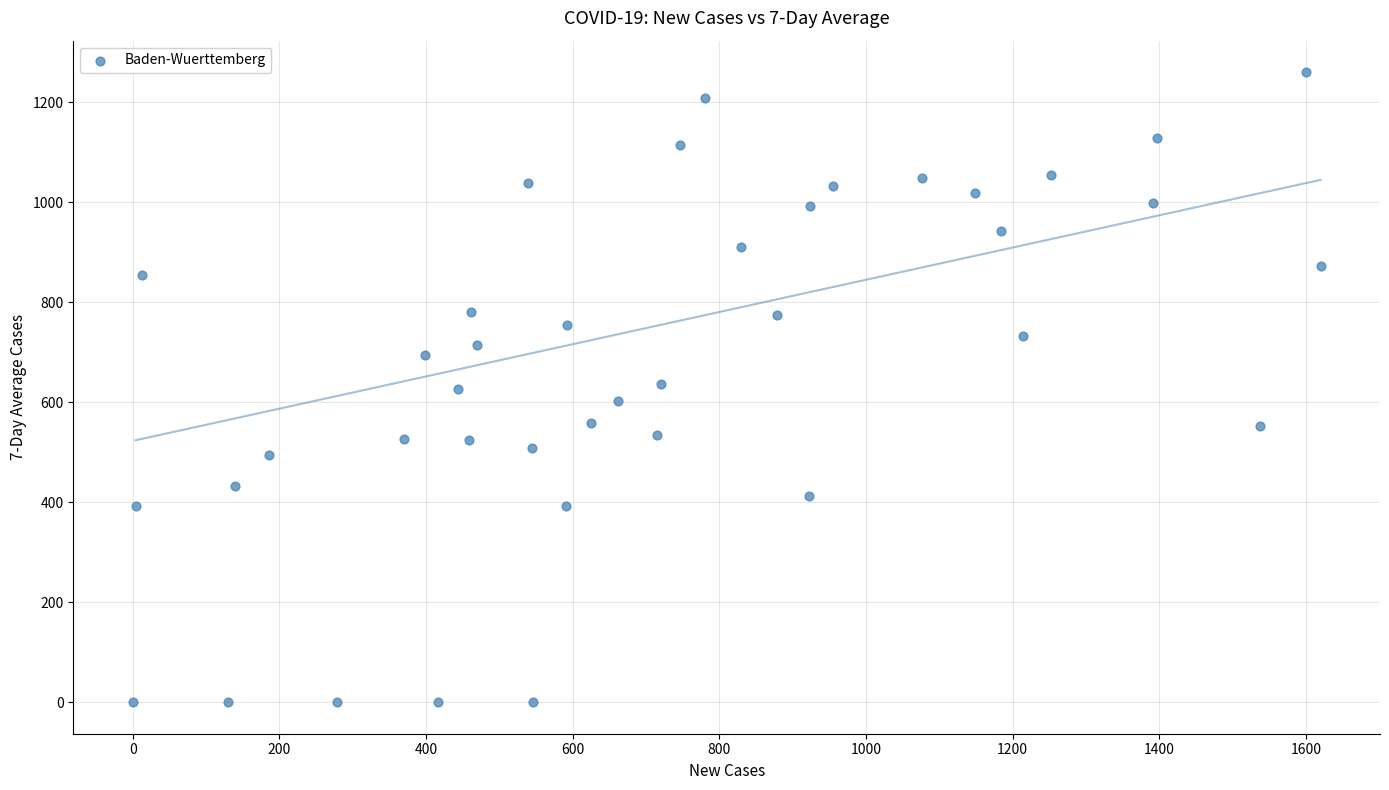

What is the range of Y values (max minus min)?

1260.0